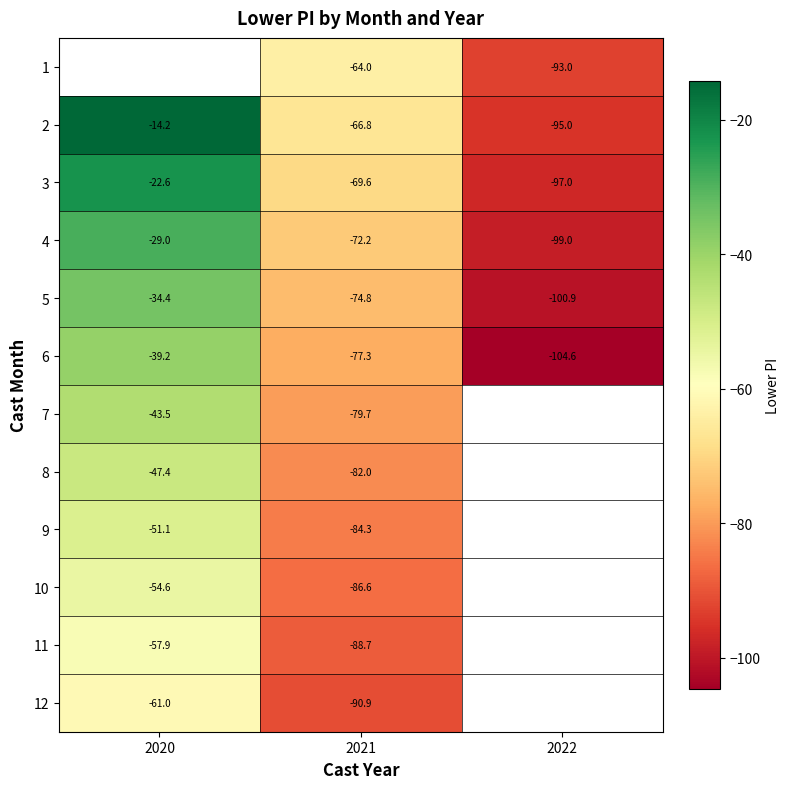

At which label is 8 closest to -64?

2020